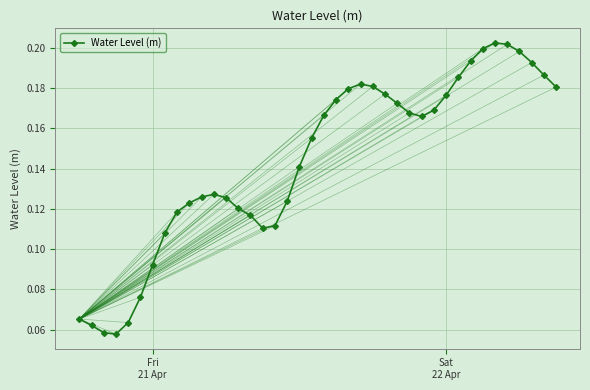

True or false: the data has more than 0 interior local peaks.

True